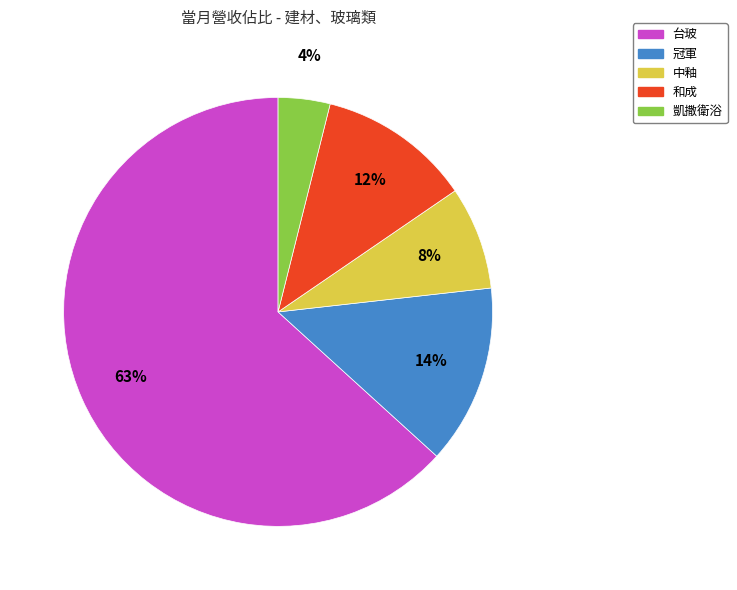

Rank the categories by value from highest to lowest.

台玻, 冠軍, 和成, 中釉, 凱撒衛浴